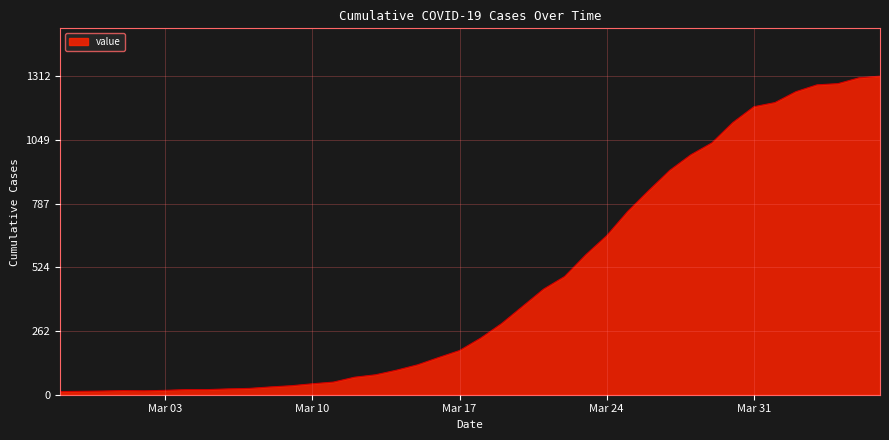

What is the difference between the maximum and minimum values?

1299